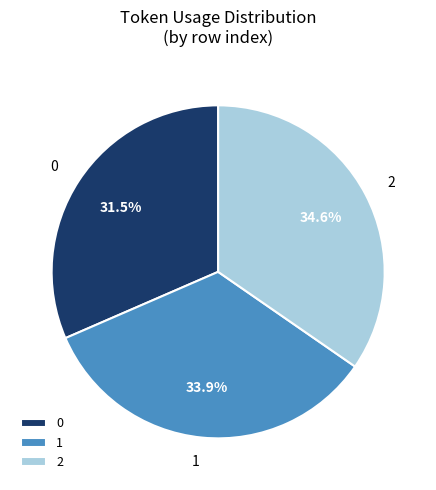

What is the largest slice in the pie chart?

2